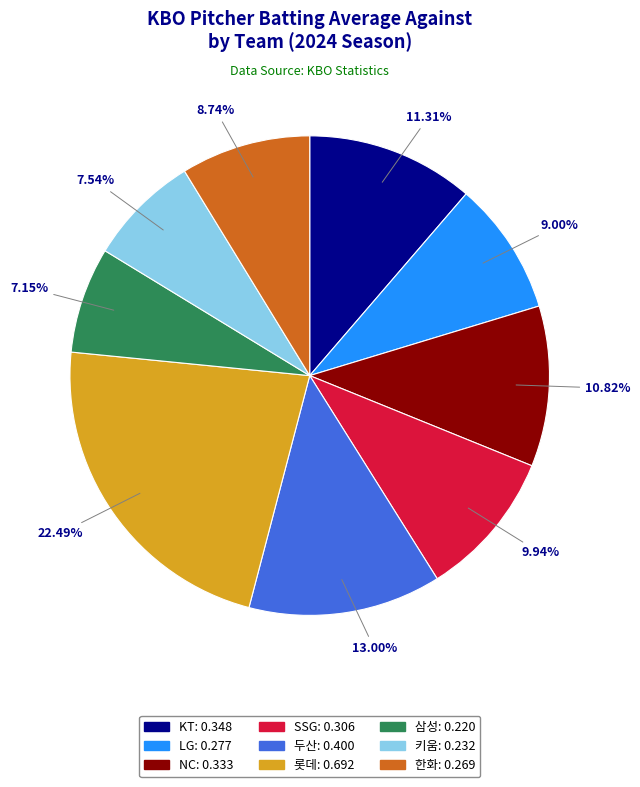

To the nearest percent, what is the average slice percentage?

11%